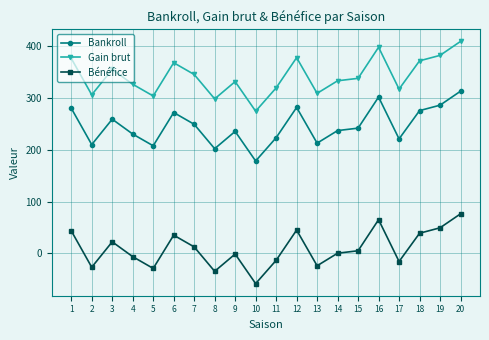

At how many categories does at least one series exceed 290?

19